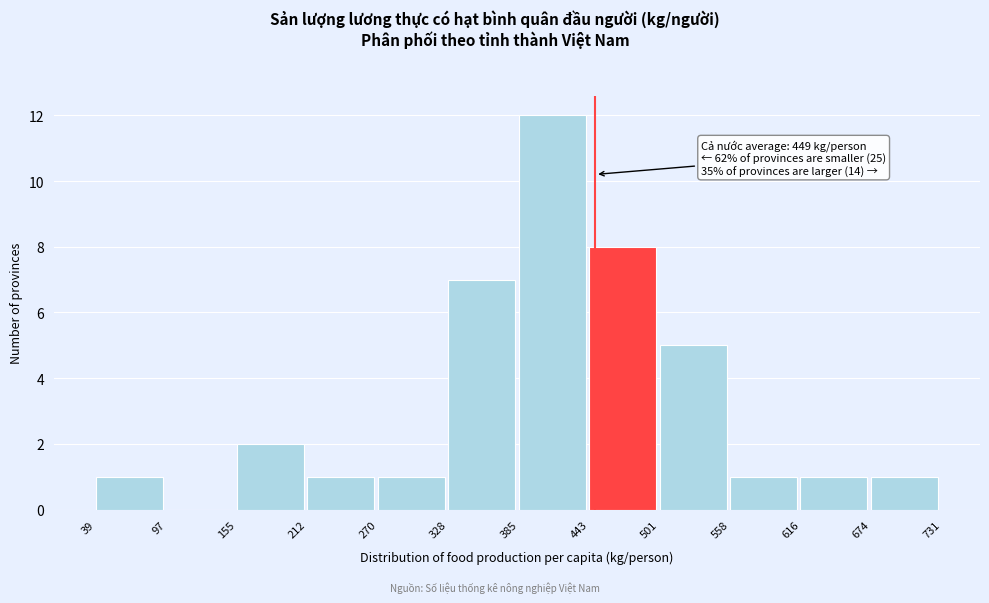

Which range on the x-axis has the tallest bar?

385 to 443